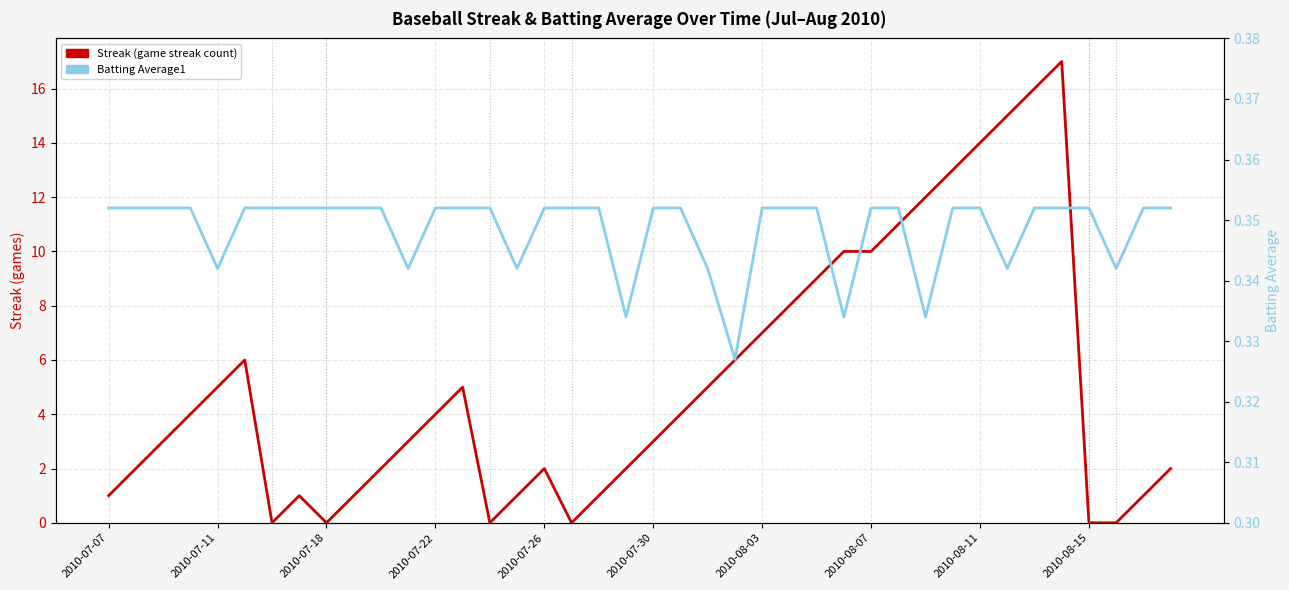

Which series has the largest total across all categories?

Streak (game streak count)